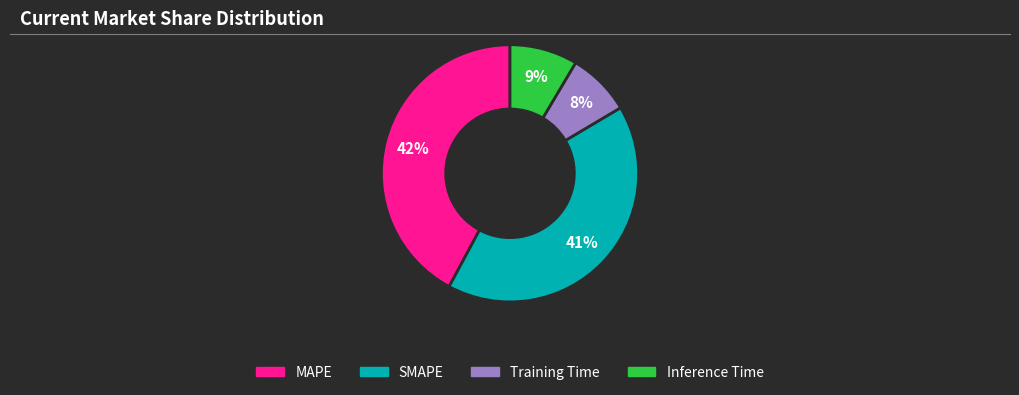

To the nearest percent, what percentage of the pie is MAPE?

42%